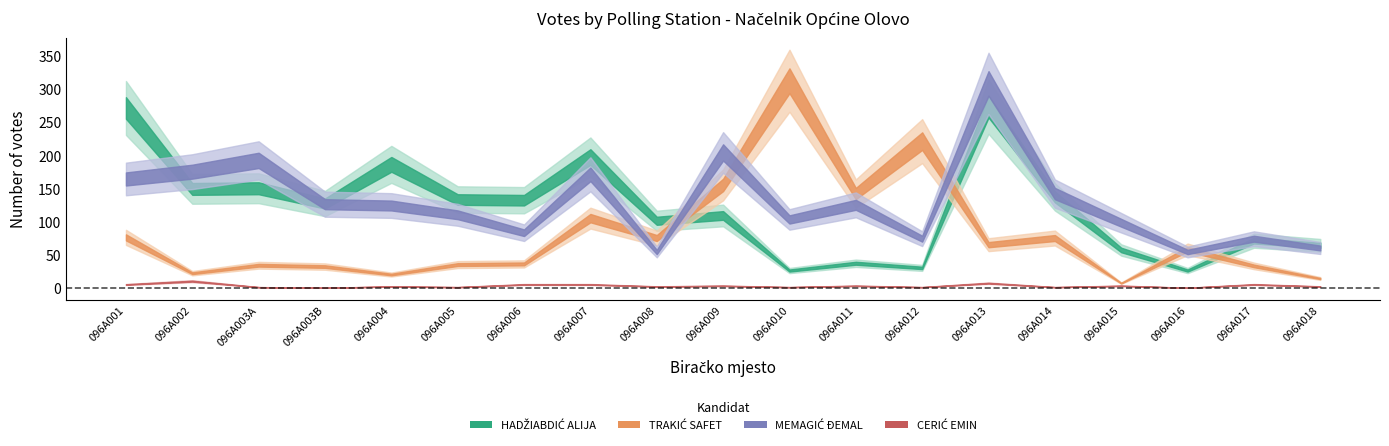

Between 096A003B and 096A005, which series saw the biggest shift?

MEMAGIĆ ĐEMAL